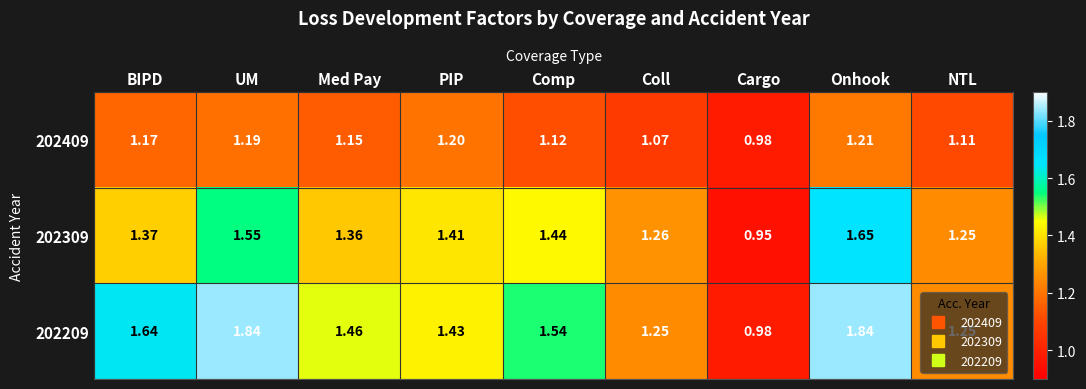

List the labels in order of 202409 value, smallest first.

Cargo, Coll, NTL, Comp, Med Pay, BIPD, UM, PIP, Onhook